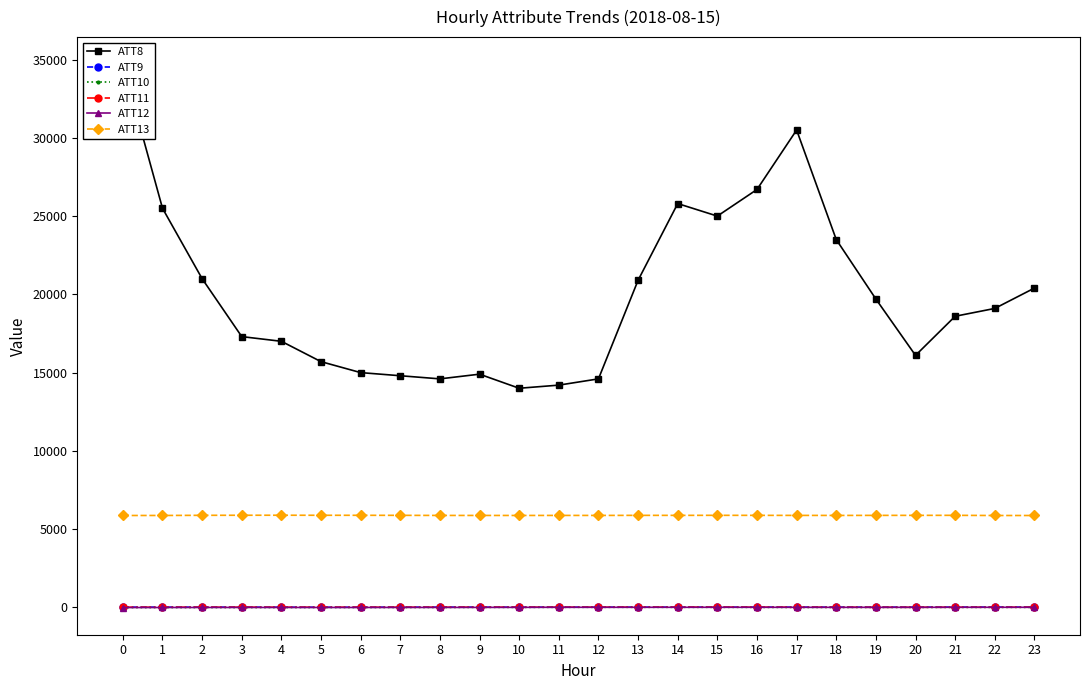

List the series in order of their peak value, lowest first.

ATT12, ATT10, ATT11, ATT9, ATT13, ATT8